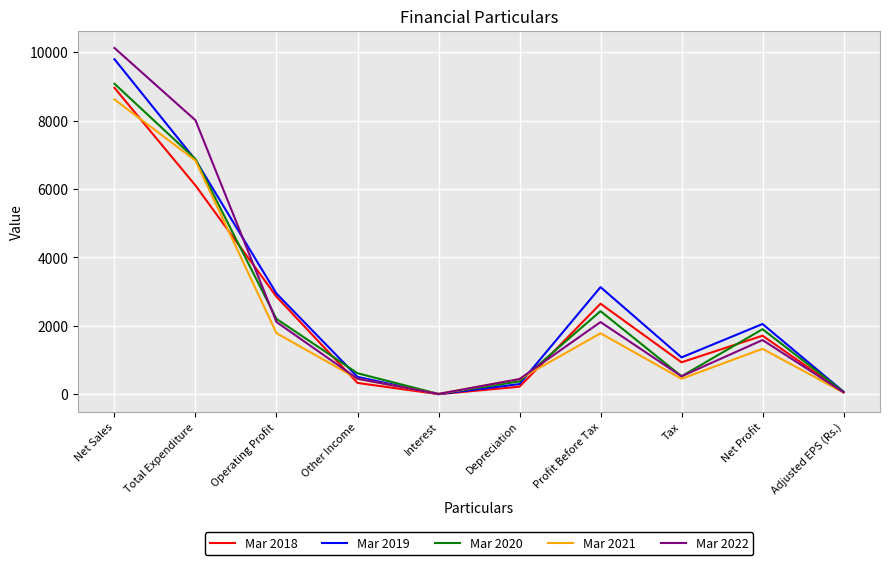

What is the maximum value for Mar 2018?

8957.5